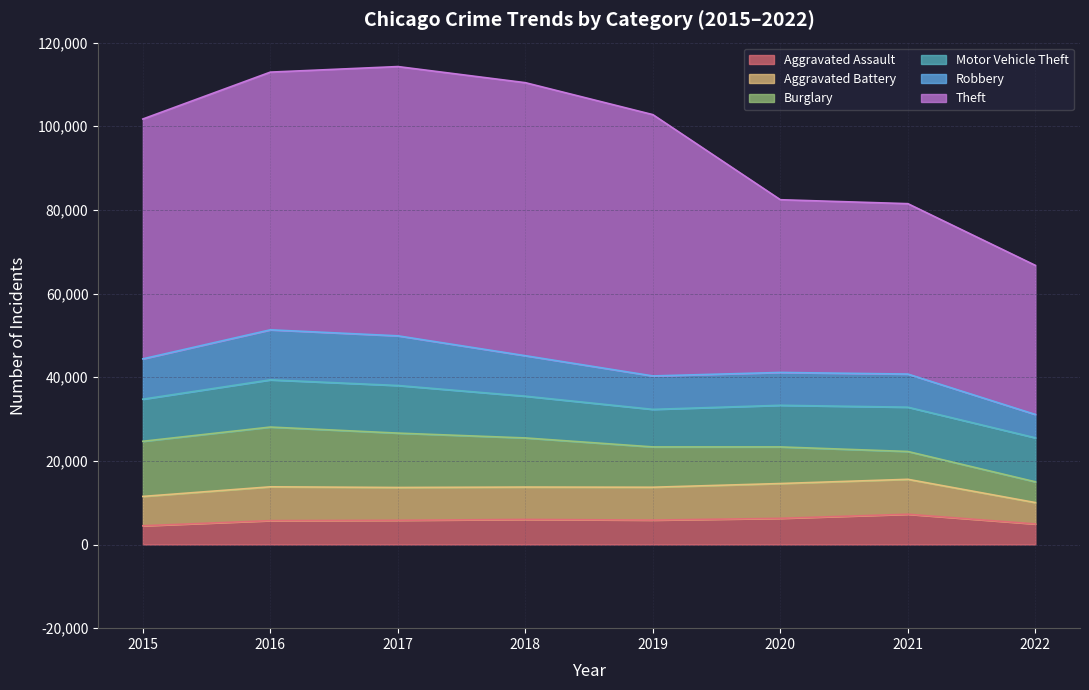

Which category has the lowest value in the Motor Vehicle Theft series?

2019